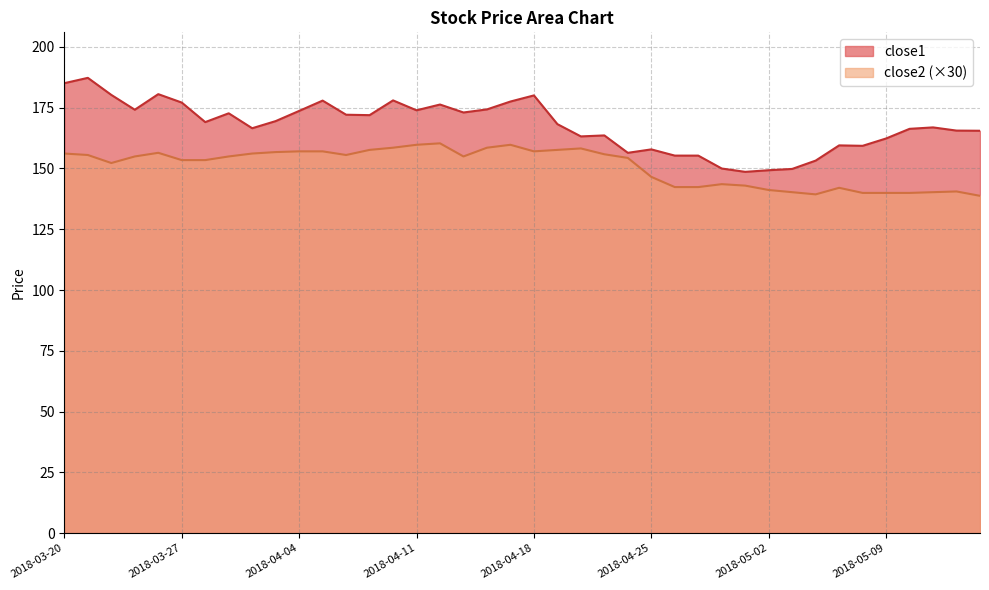

Is it true that close1 equals 165.5 at 2018-05-15?

True